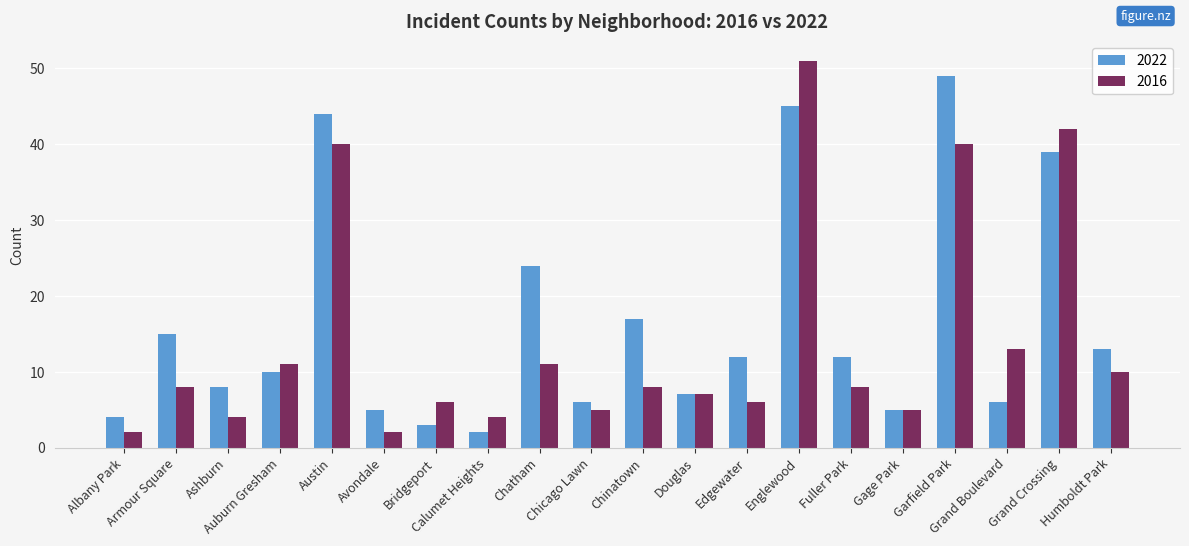

Where is 2022 nearest to the value 25?

Chatham